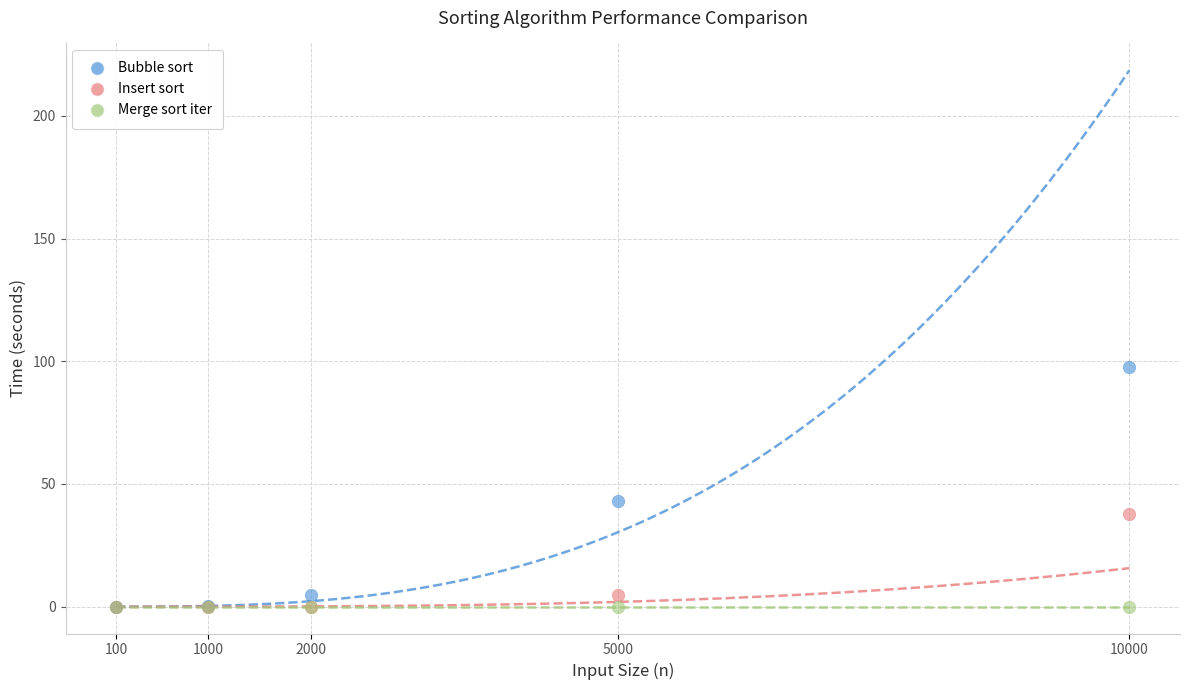

Across all series, what Y value is closest to 48?

42.9